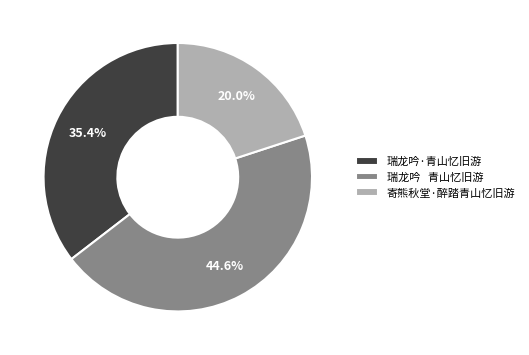

To the nearest percent, what portion does 瑞龙吟·青山忆旧游 represent?

35%